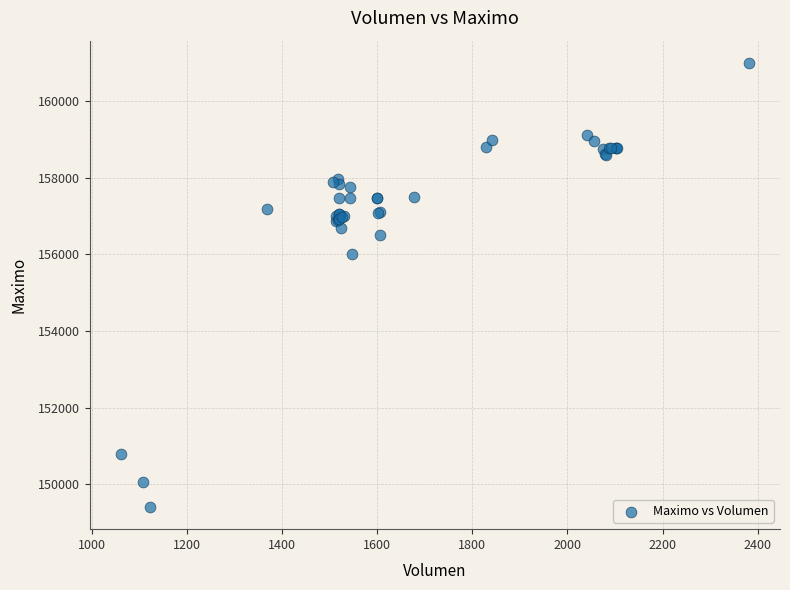

What Y value in the scatter plot is closest to 155202?

156000